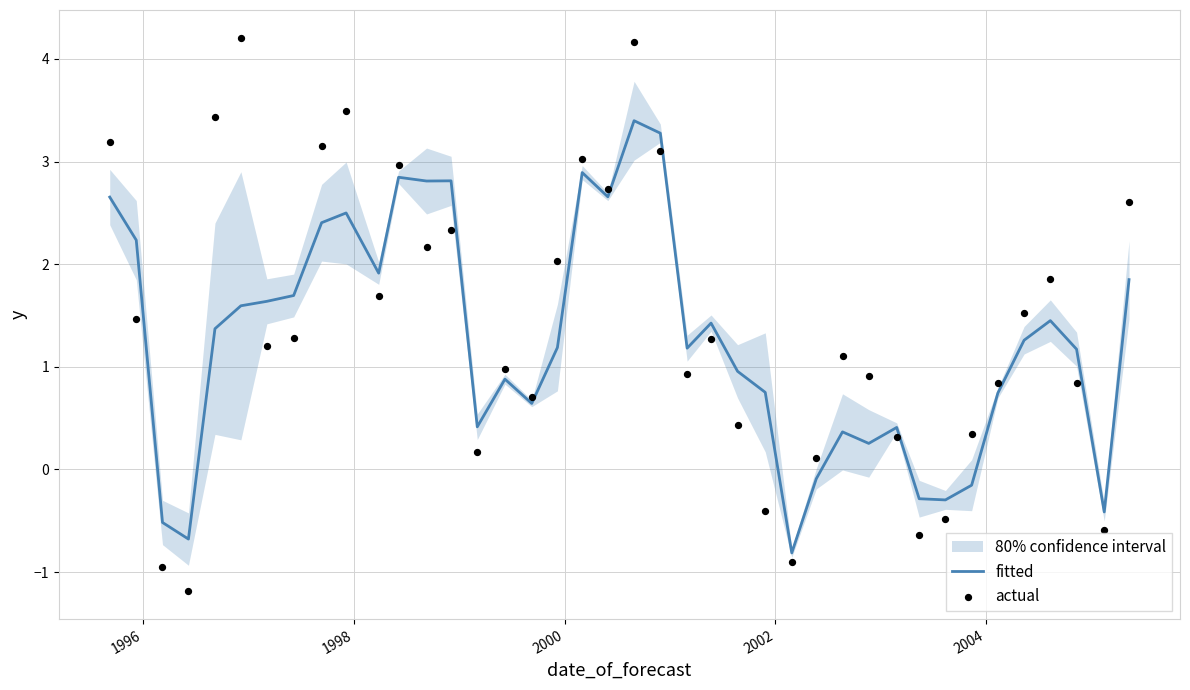

Which series contains the highest Y value?

actual